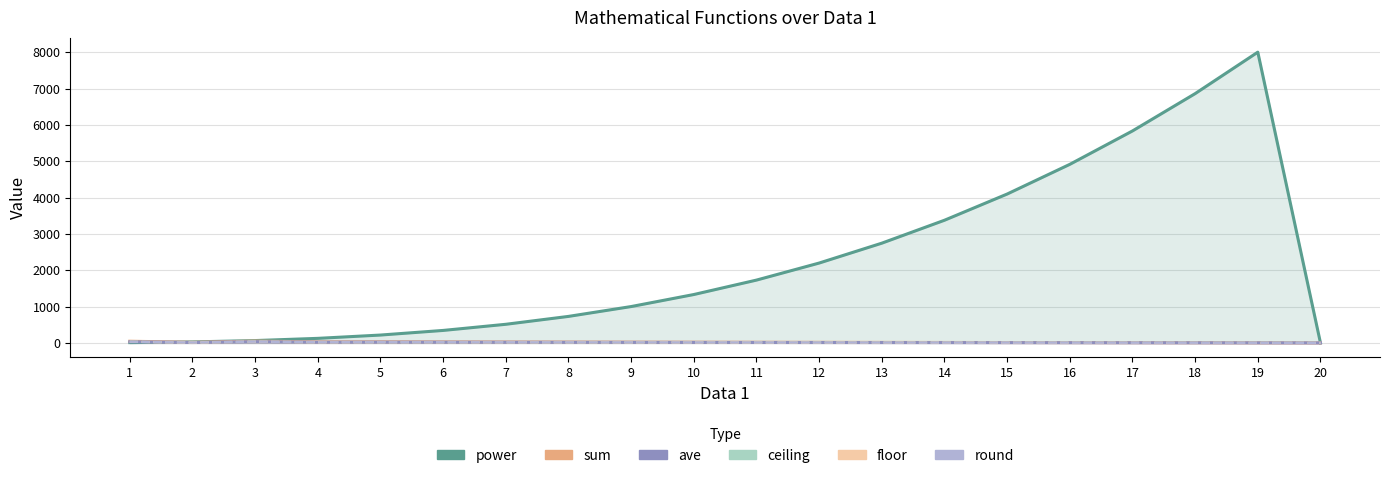

Rank the categories by ave value from lowest to highest.

20, 19, 18, 17, 16, 15, 14, 13, 2, 12, 11, 10, 9, 8, 7, 4, 6, 5, 1, 3